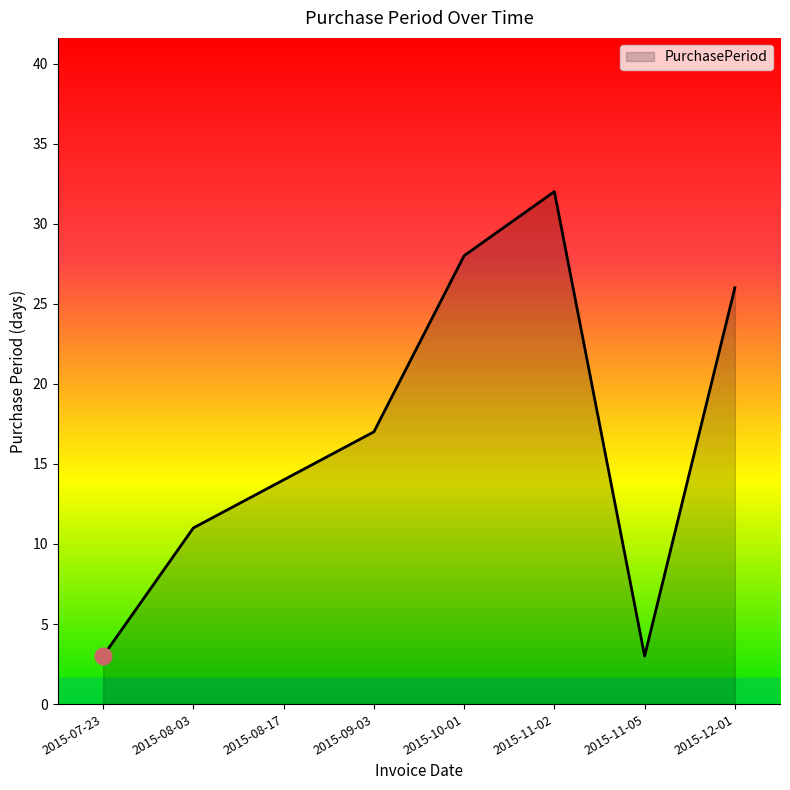

Count the number of categories in the chart.

8